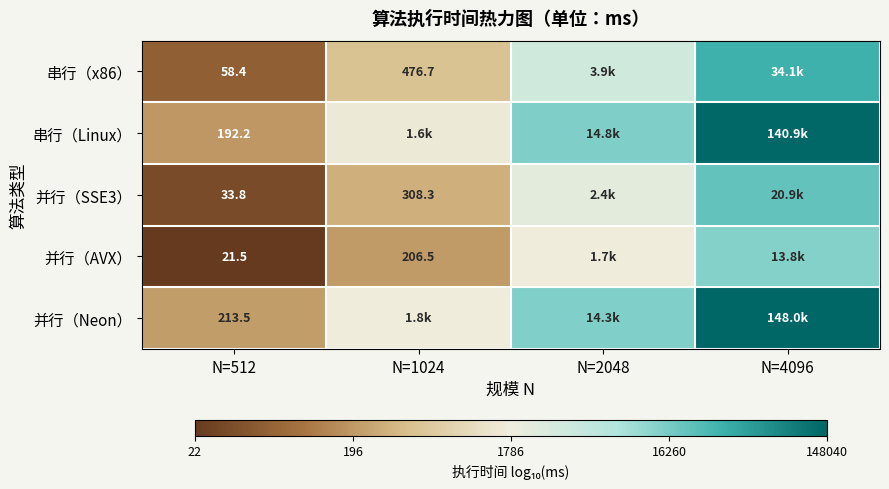

Is the value of 串行（Linux） at N=512 greater than the value of 并行（SSE3） at N=1024?

No